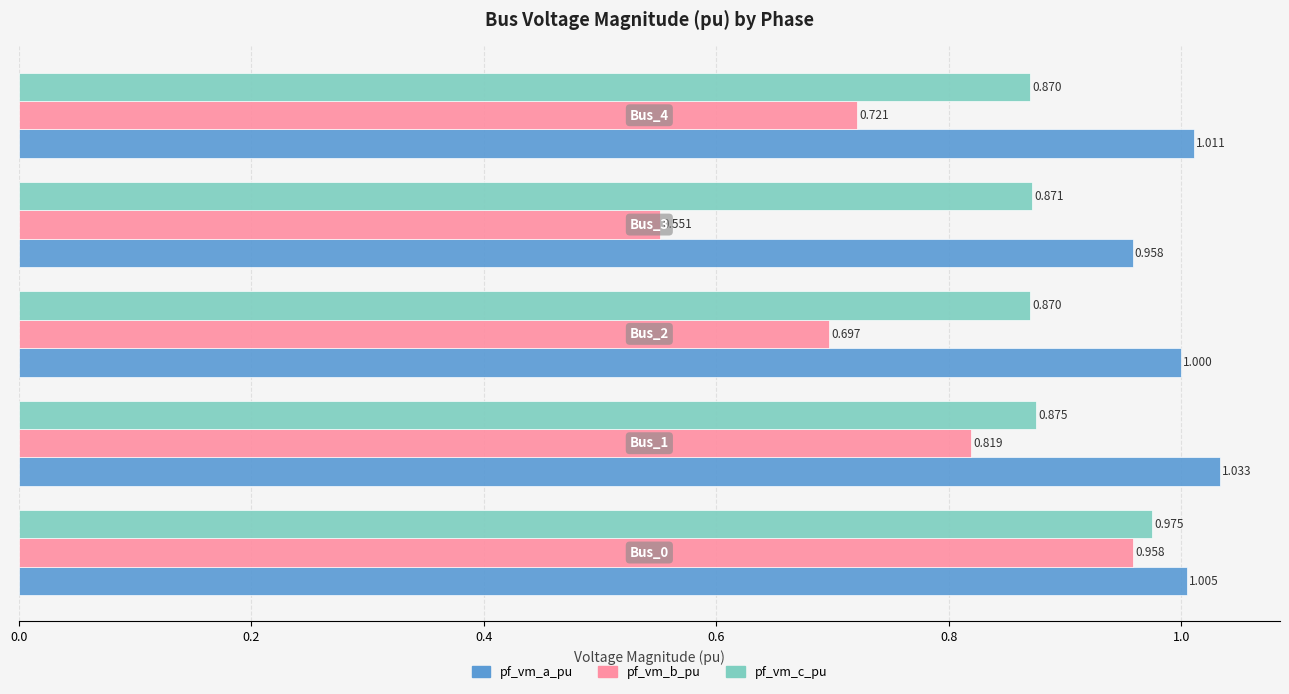

List the series in order of their overall mean, lowest first.

pf_vm_b_pu, pf_vm_c_pu, pf_vm_a_pu